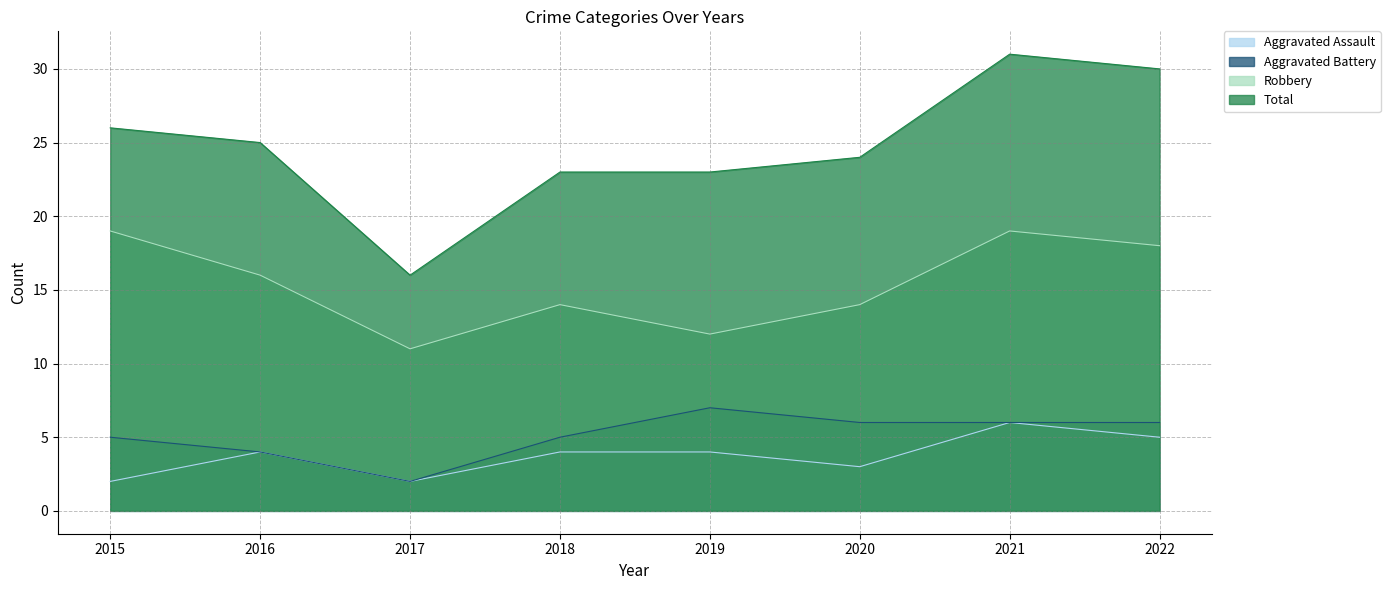

At which category does the chart reach its minimum across all series?

2015